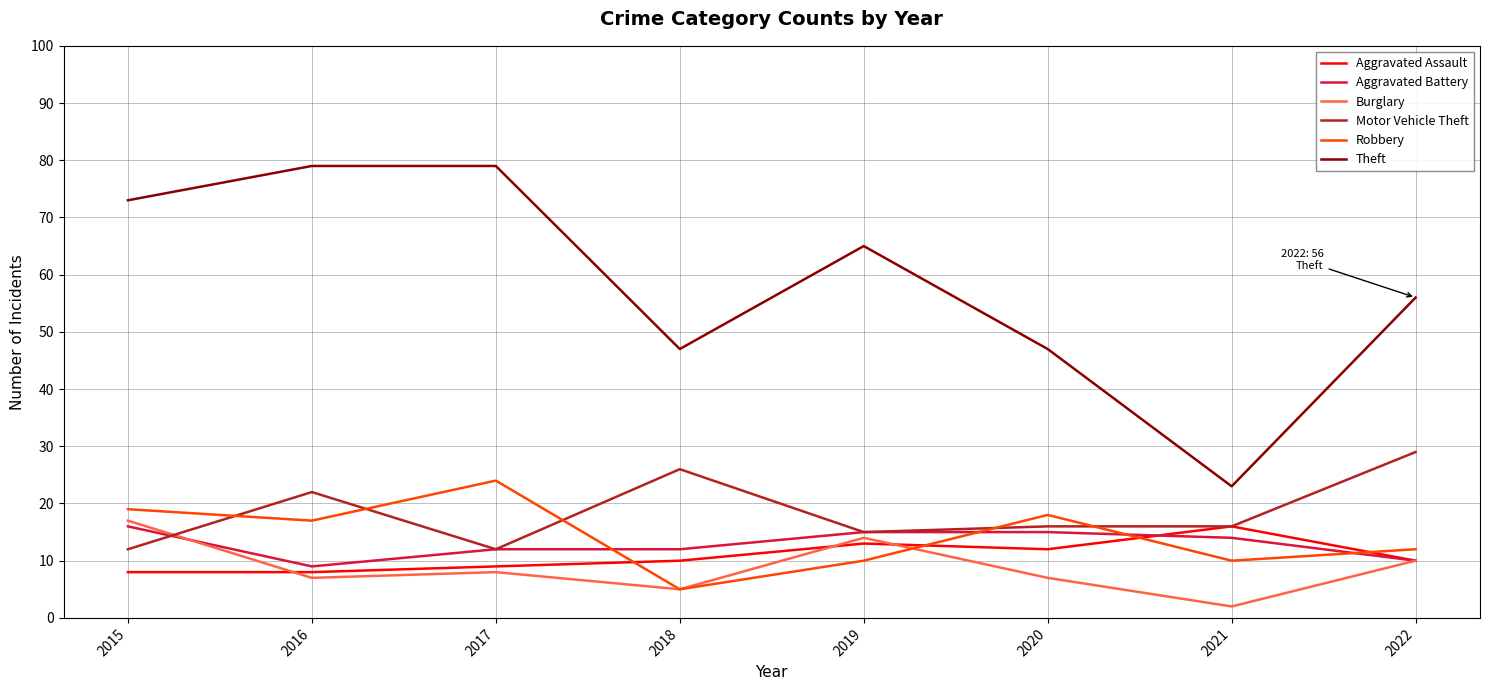

What is the difference between the maximum and minimum values in the Theft series?

56